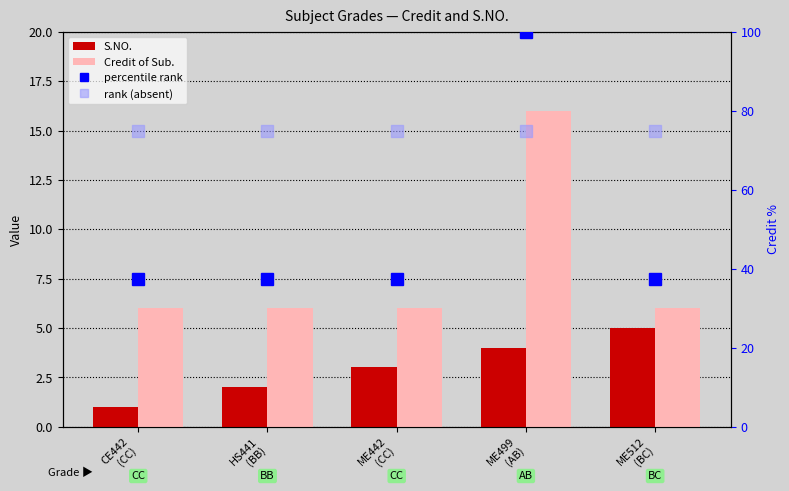

Where does the S.NO. series first go above 3?

ME499
(AB)